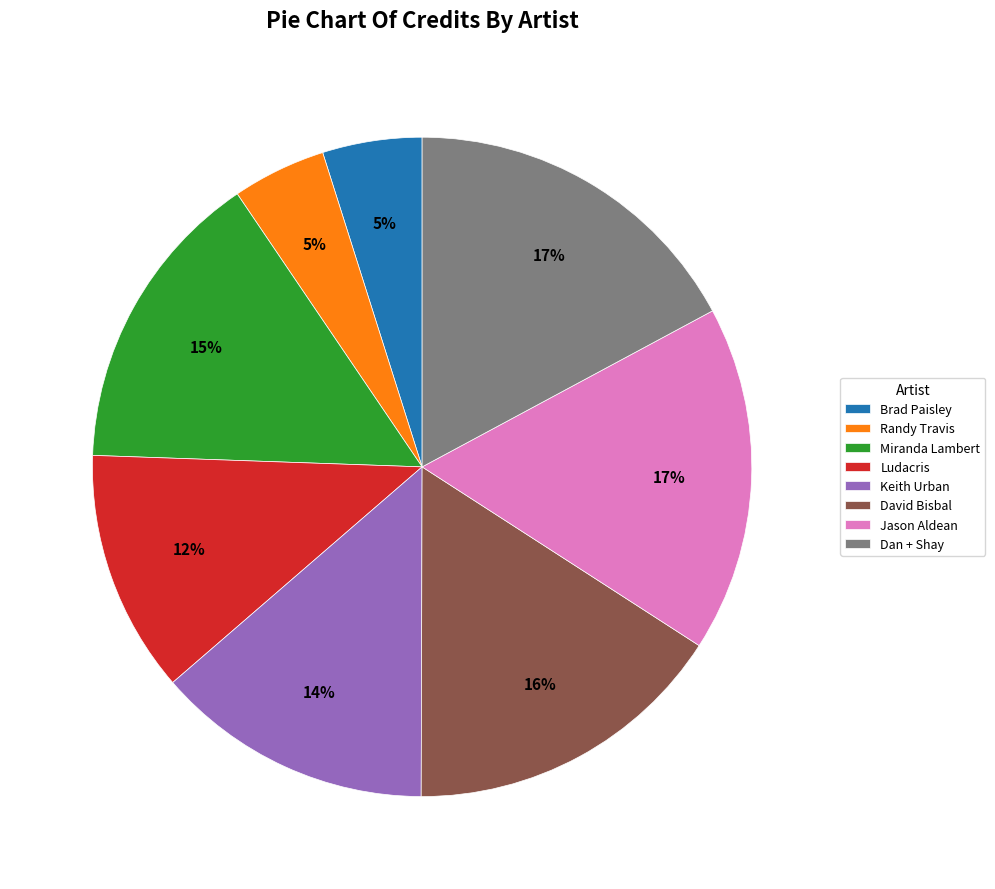

What is the ratio of the value at Ludacris to the value at Brad Paisley?

2.4